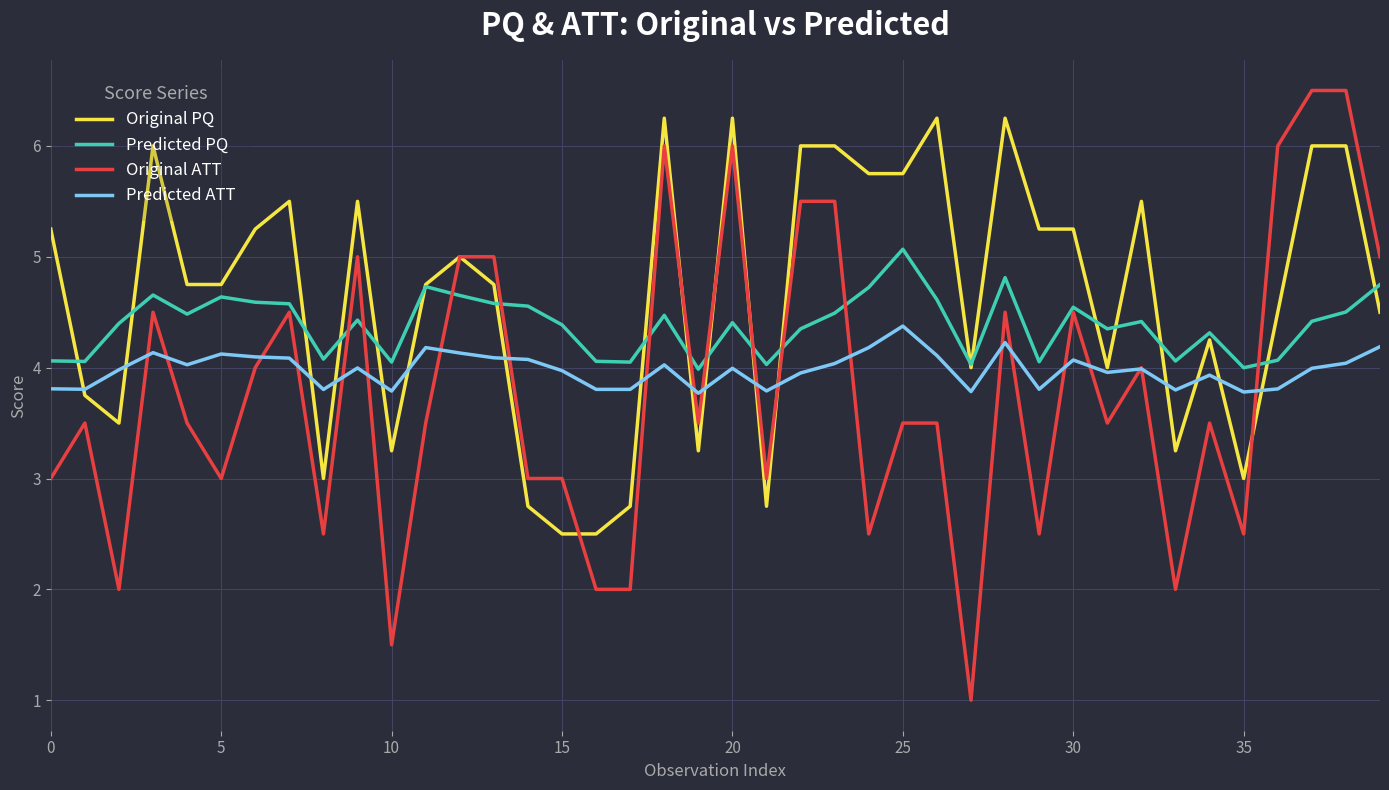

List the series in order of their peak value, highest first.

Original ATT, Original PQ, Predicted PQ, Predicted ATT